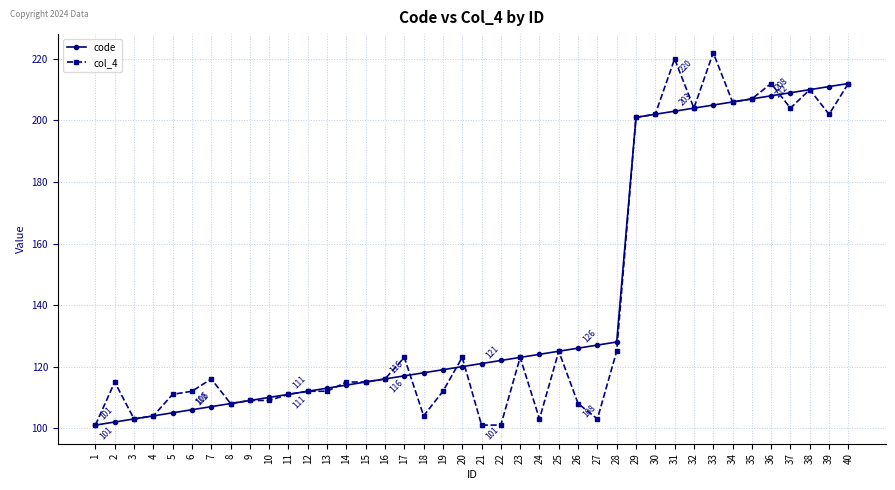

At how many categories does at least one series exceed 199?

12